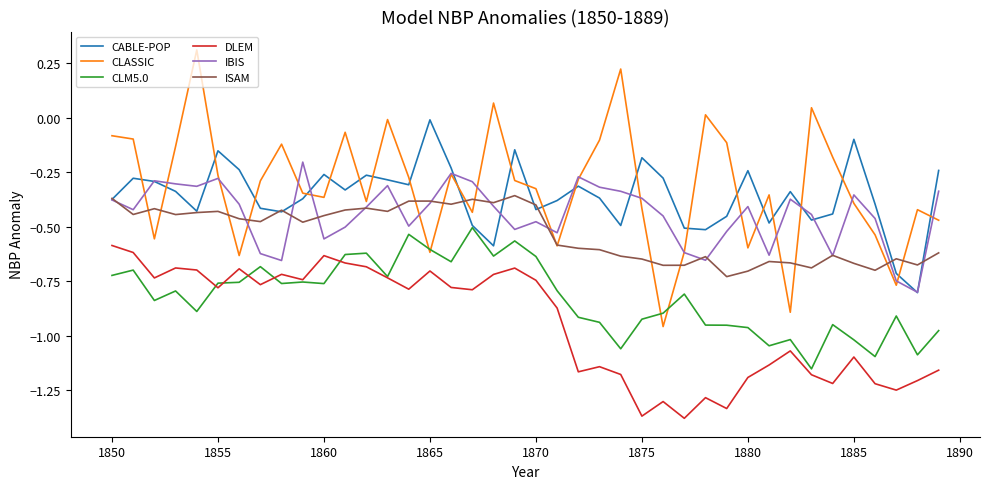

What is the greatest value displayed?

0.3